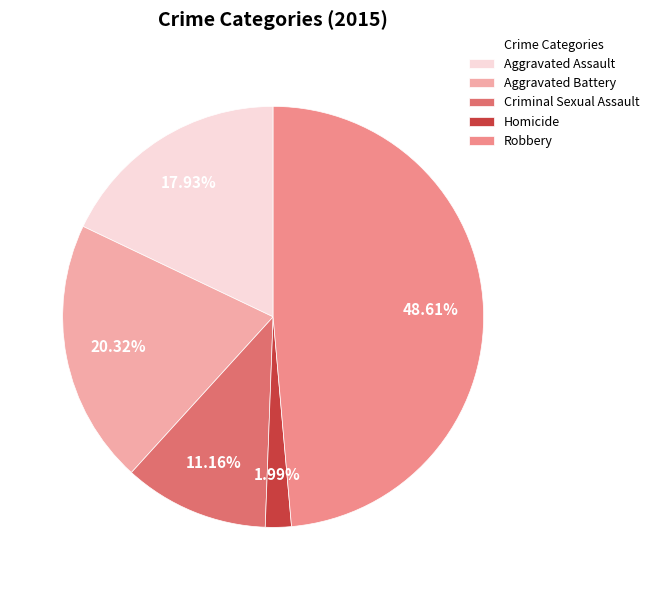

Does any single category account for the majority?

No